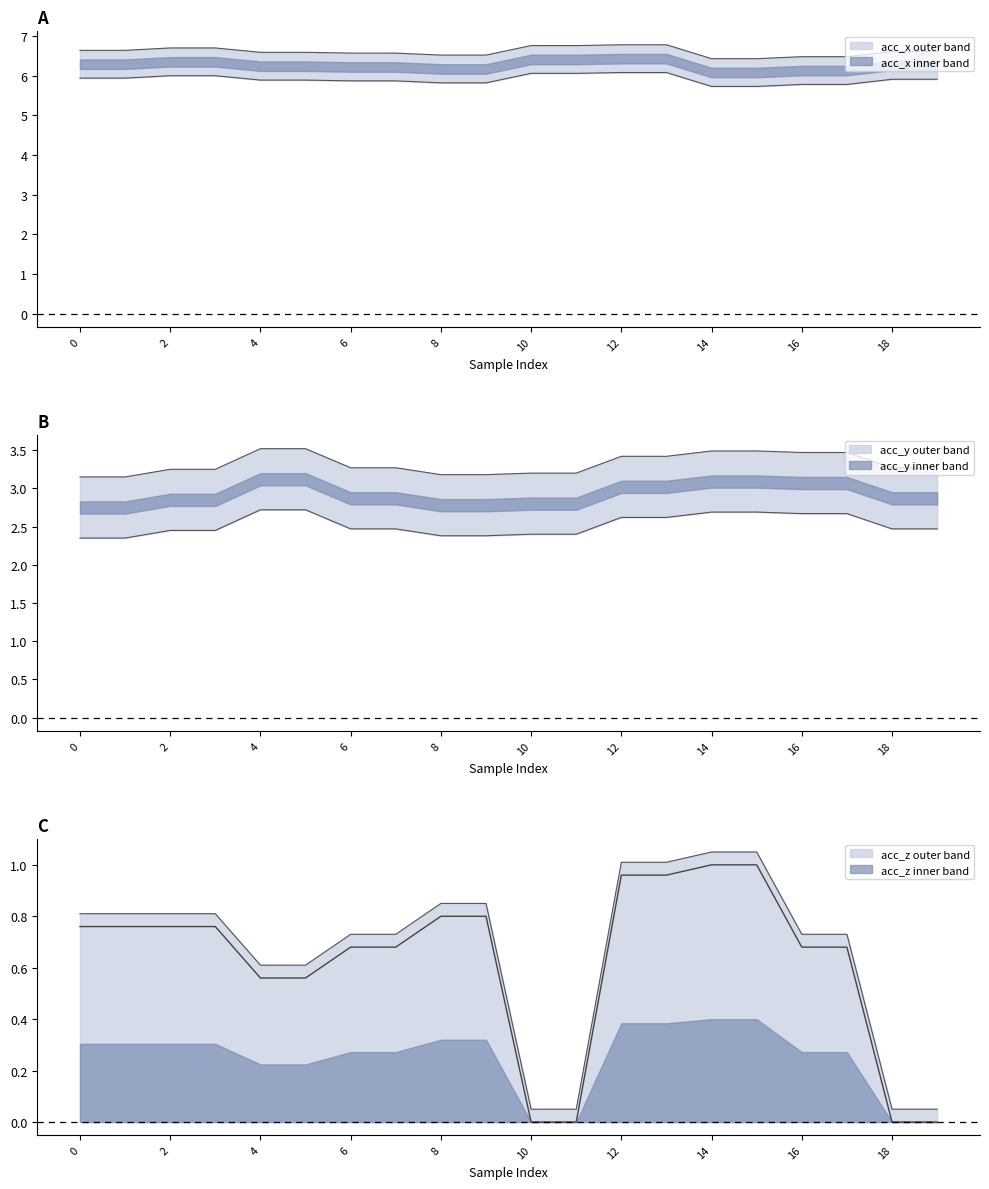

Which category has the lowest value across all series?

10